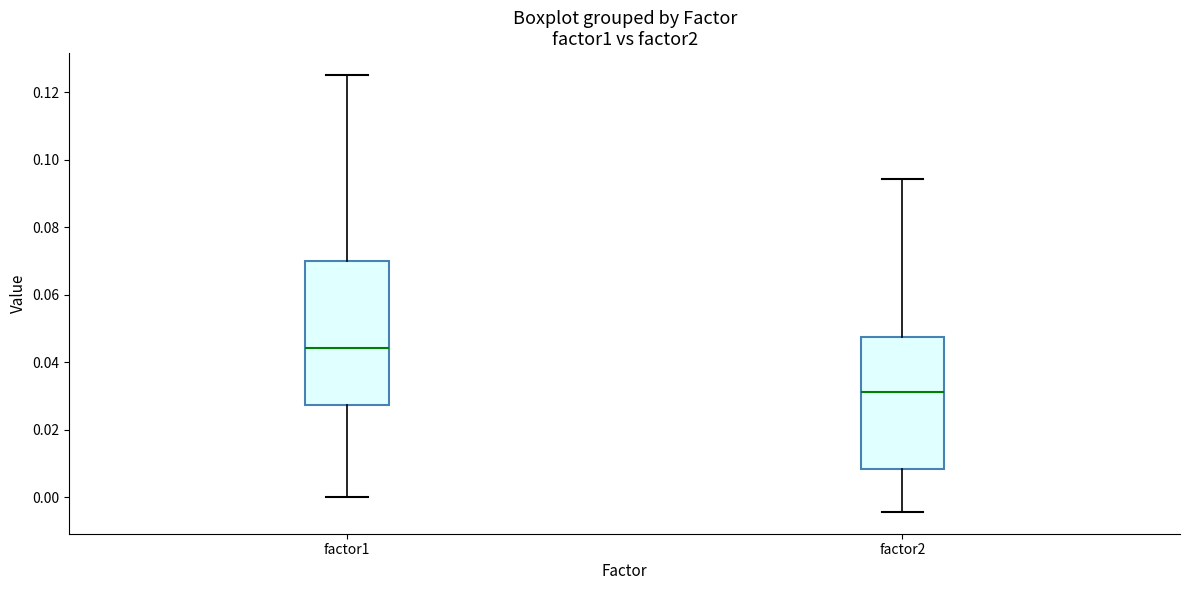

Which box is the tallest, from its lower edge to its upper edge?

factor1